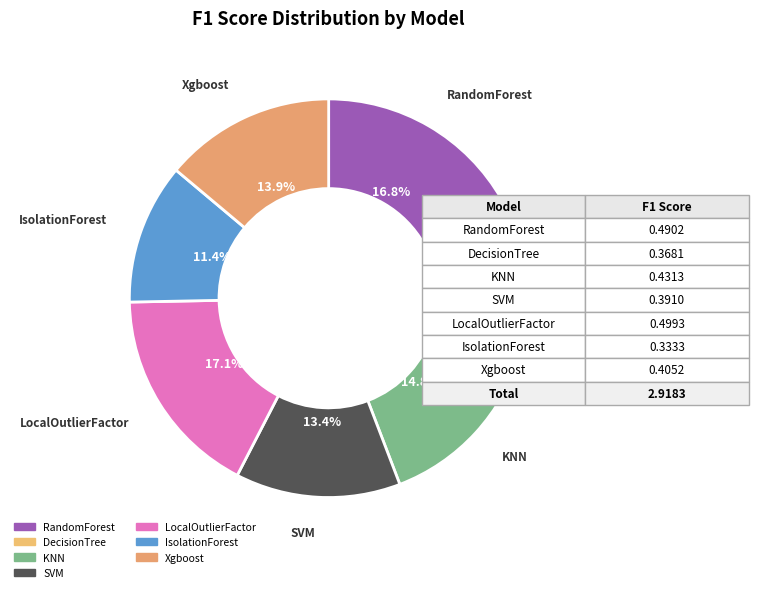

Count the number of slices in the pie.

7